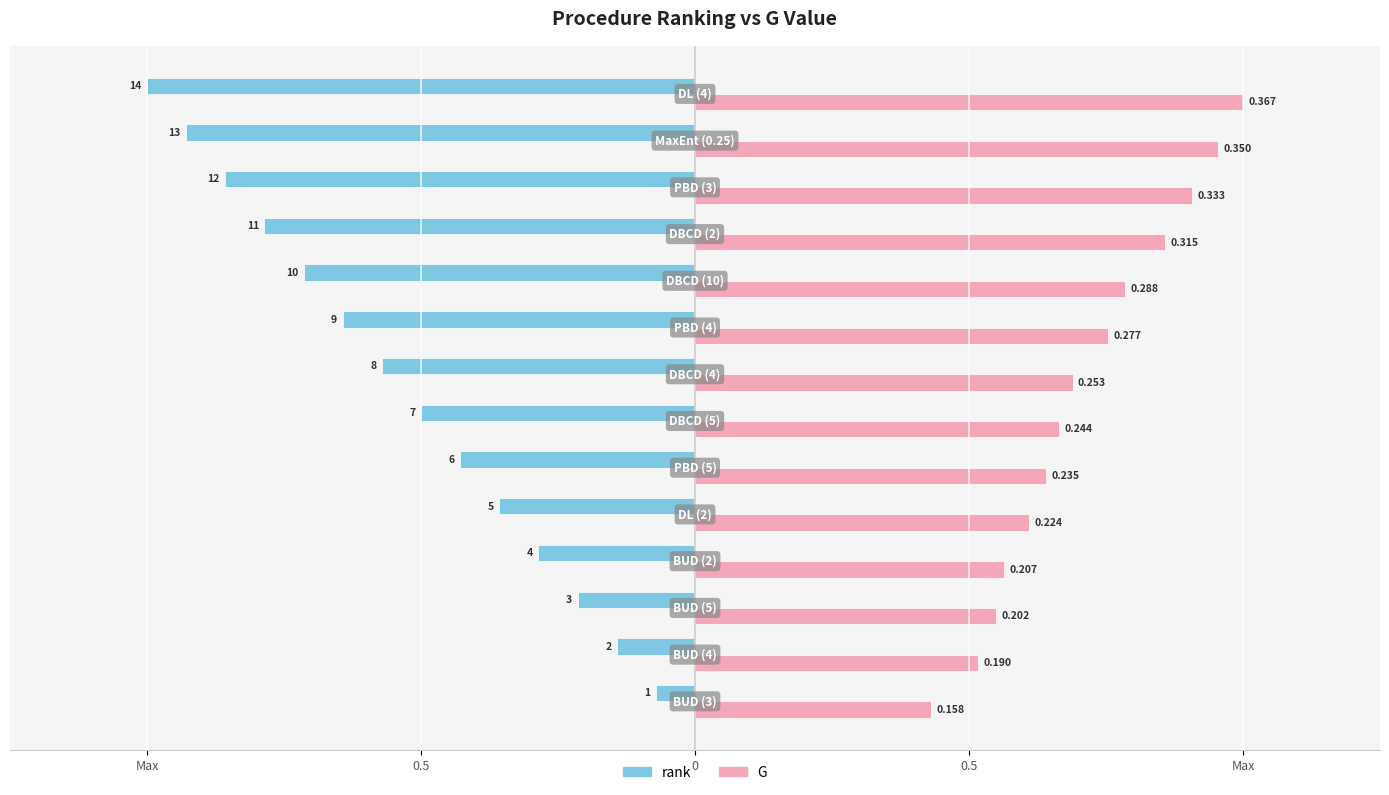

What are all the series names shown in the legend?

rank, G